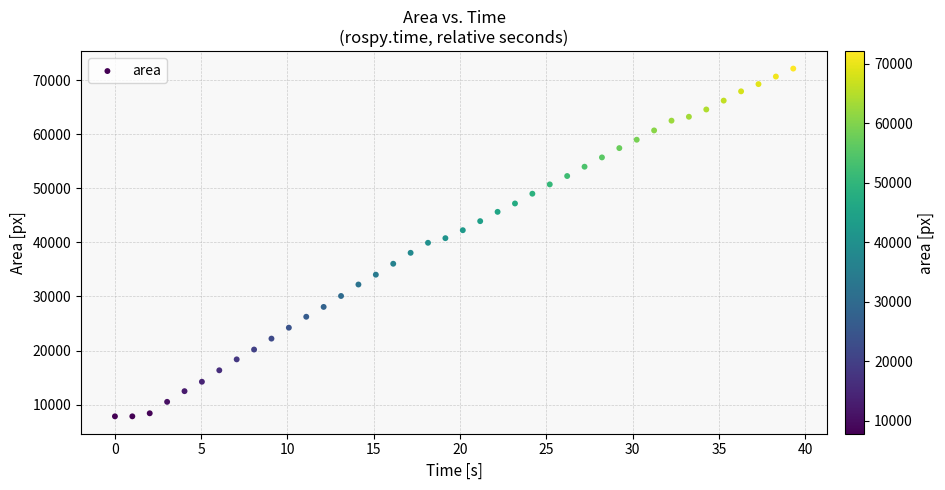

What is the range of Y values (max minus min)?

64277